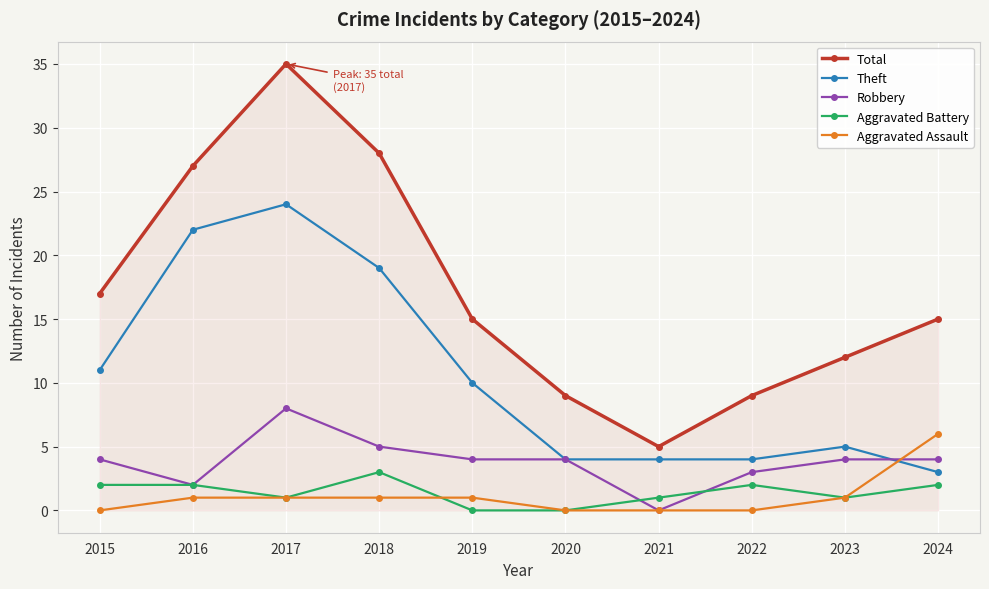

The Total series shows 9 at 2022. True or false?

True